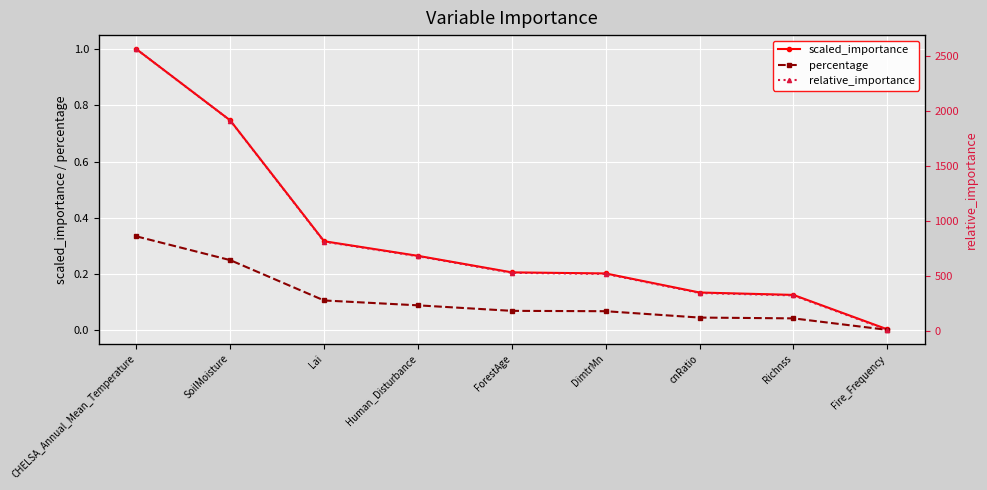

True or false: percentage has more than 1 points higher than both neighbors.

False